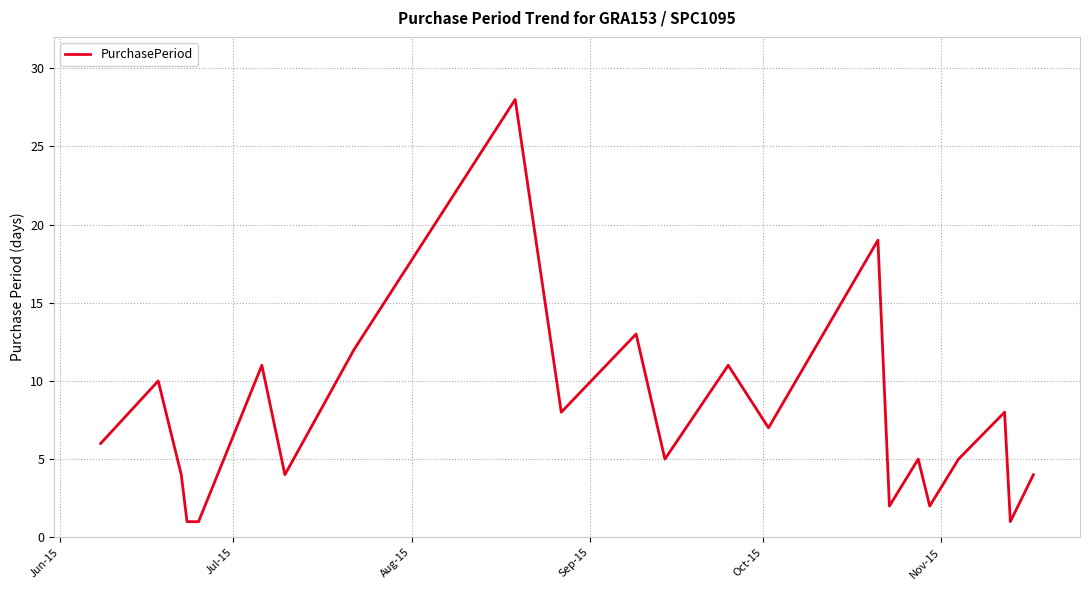

What is the maximum value shown in the chart?

28